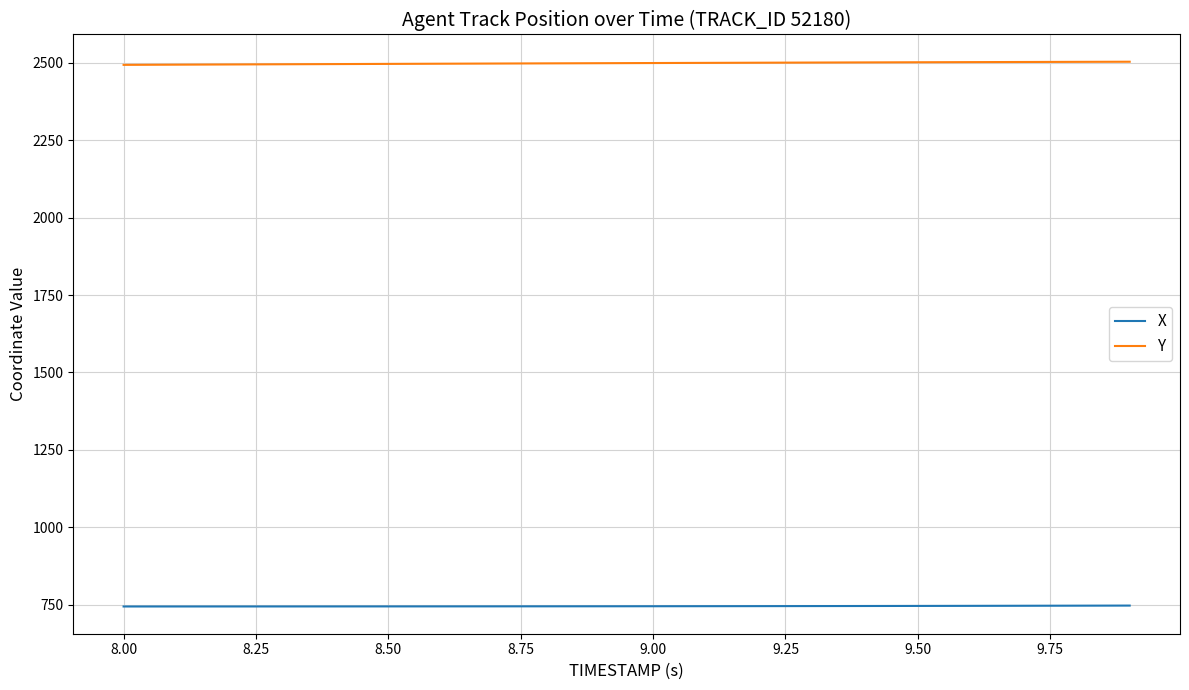

Which series has the largest total across all categories?

Y